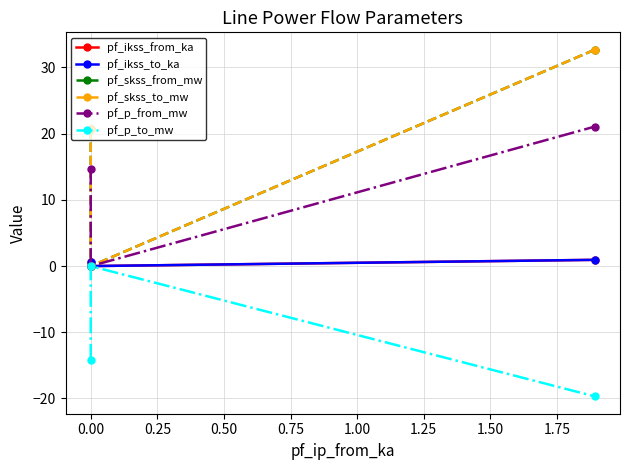

At how many categories does at least one series exceed 15?

2